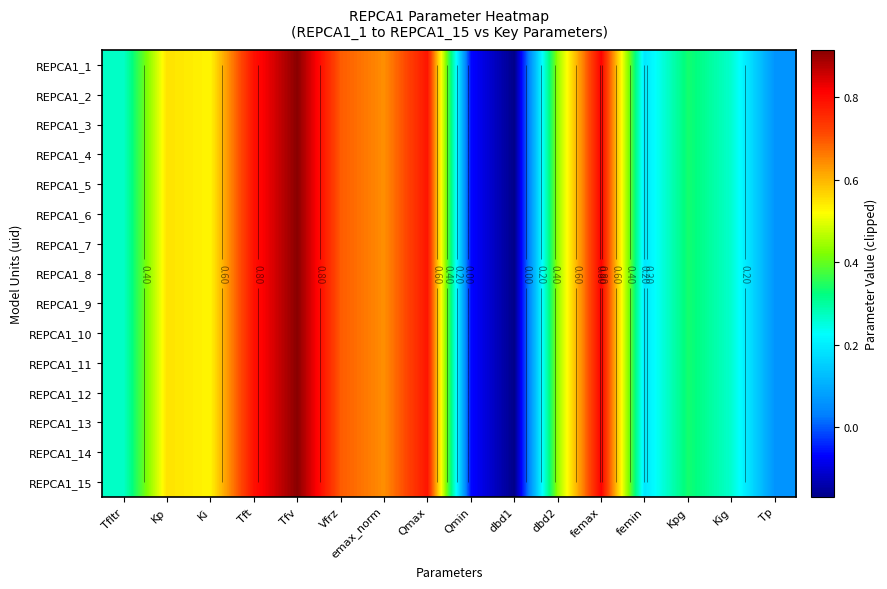

What is the sum of all REPCA1_9 values?

7.0